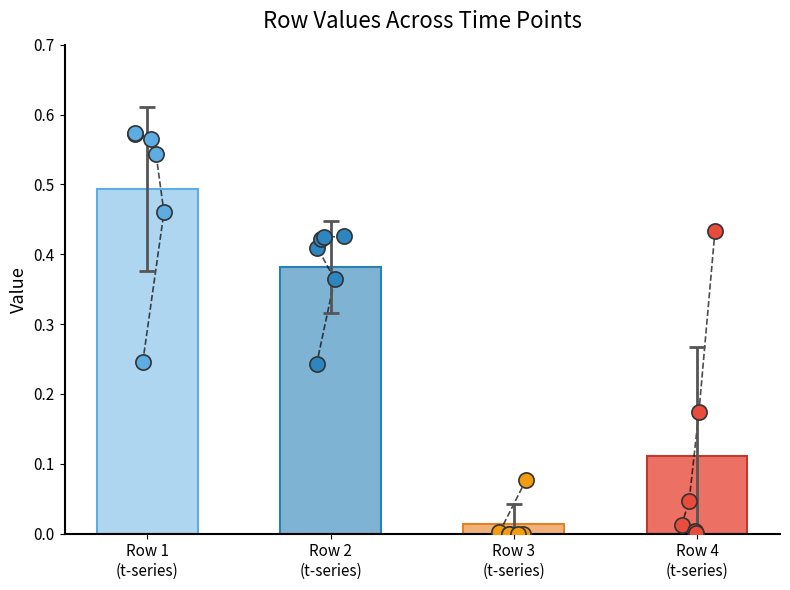

At which category is the sum across all series the highest?

Row 1